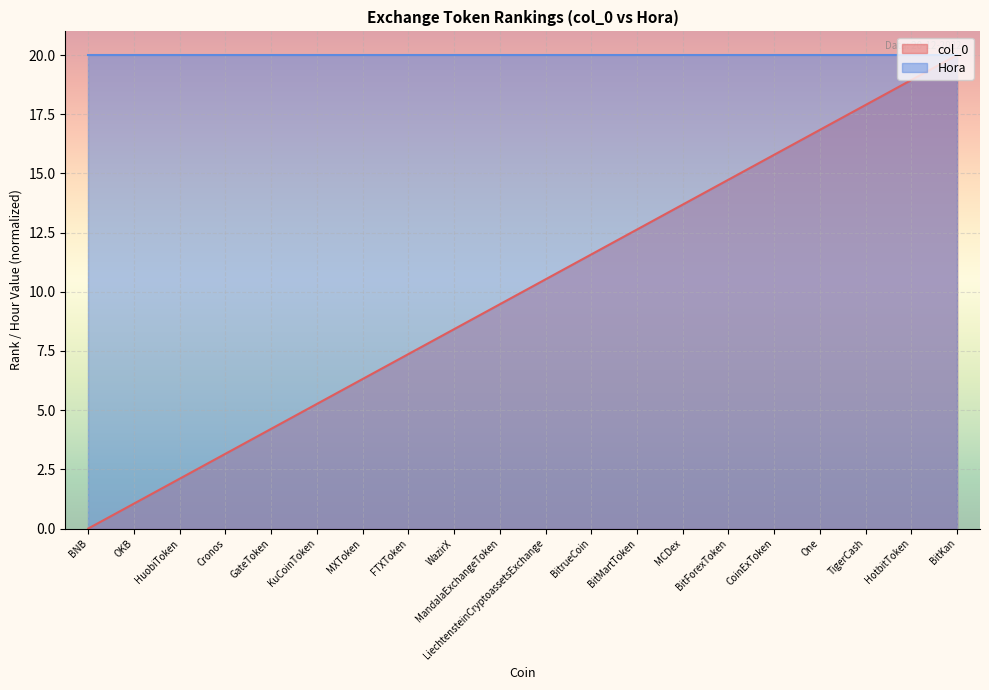

What is the maximum value shown in the chart?

20.0